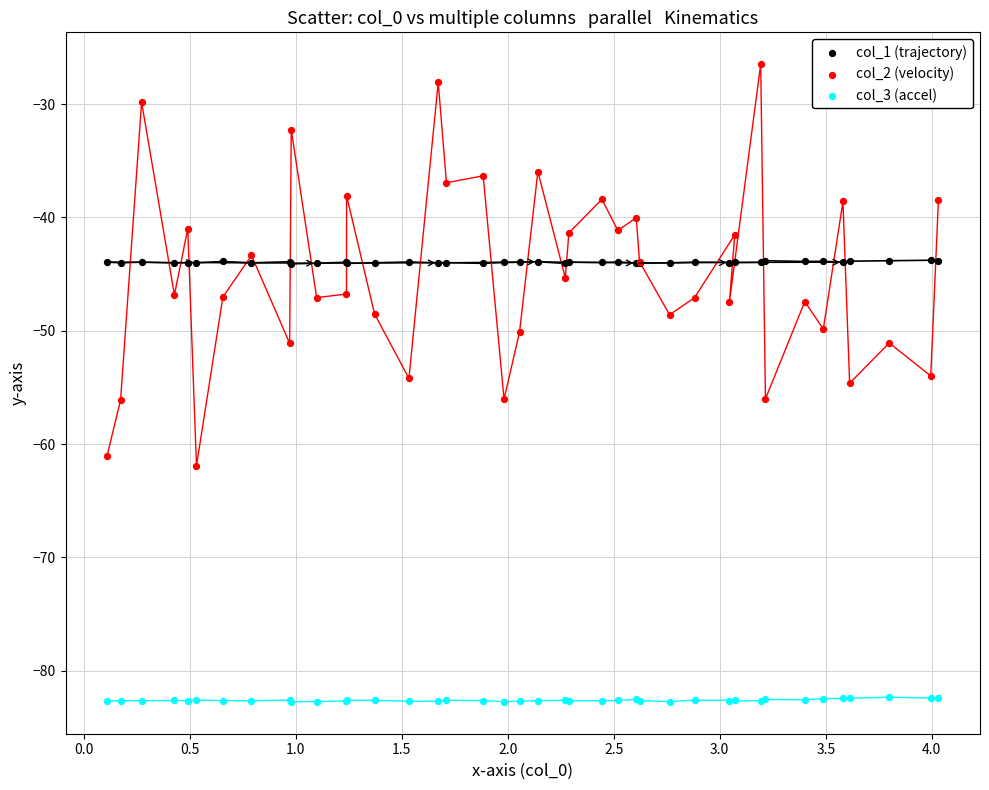

What is the X range (max minus min) for the scatter plot?

3.9